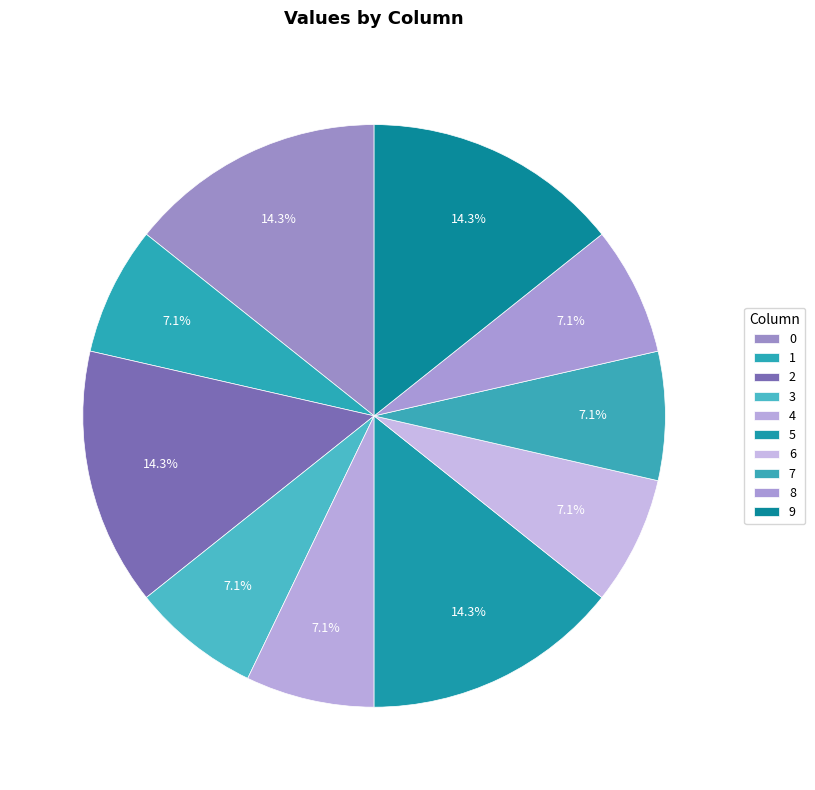

What portion of the pie excludes 5?

85.7%